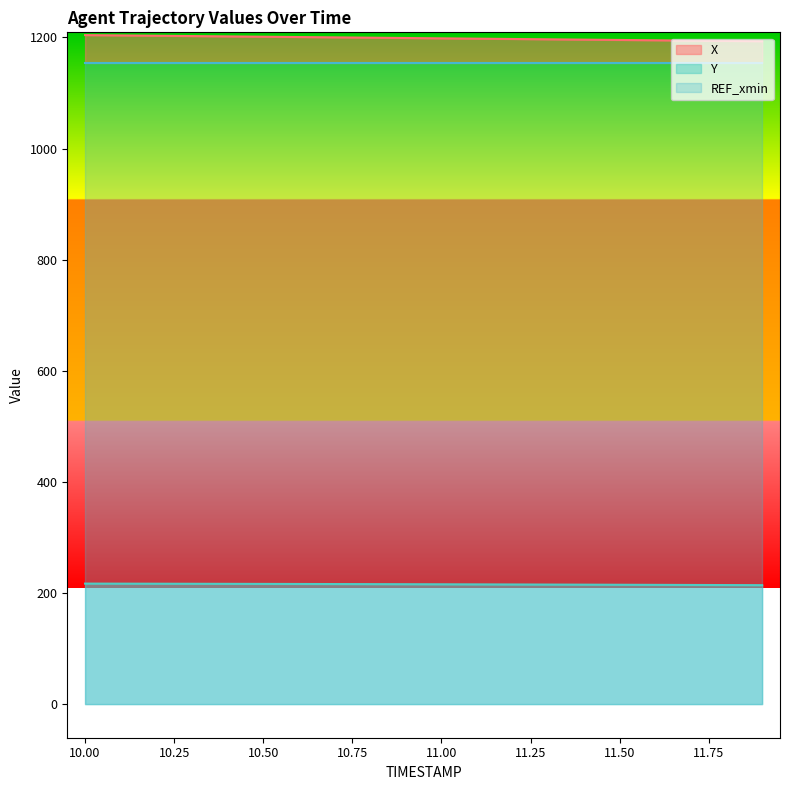

Which category has the highest value in the X series?

10.0